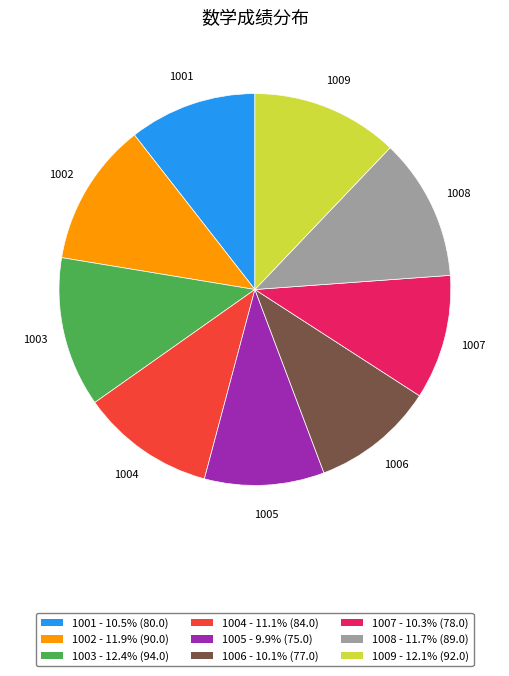

Does any single category account for the majority?

No